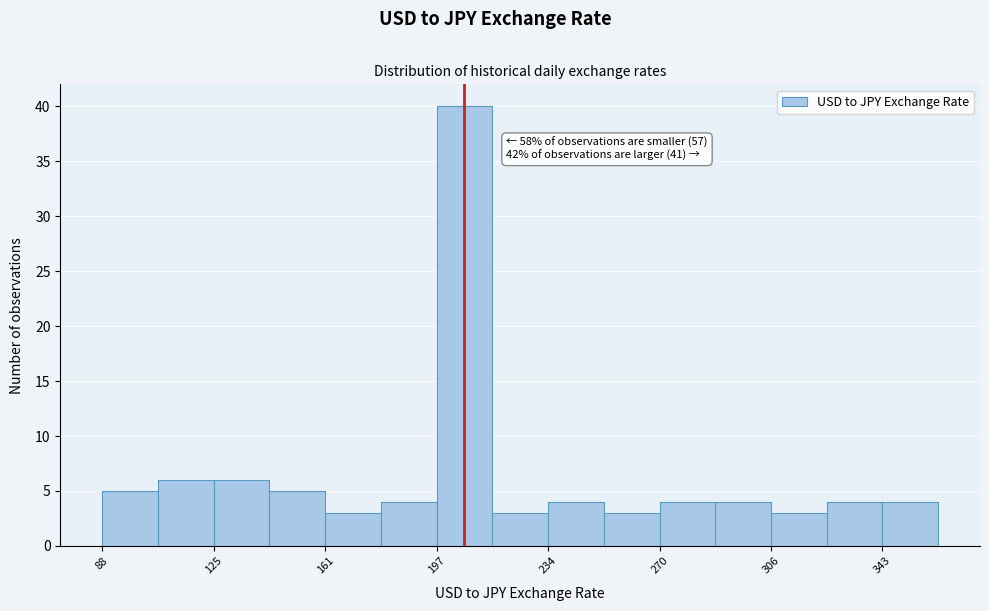

Read against the x-axis, roughly where is the centre of the tallest bar?

205